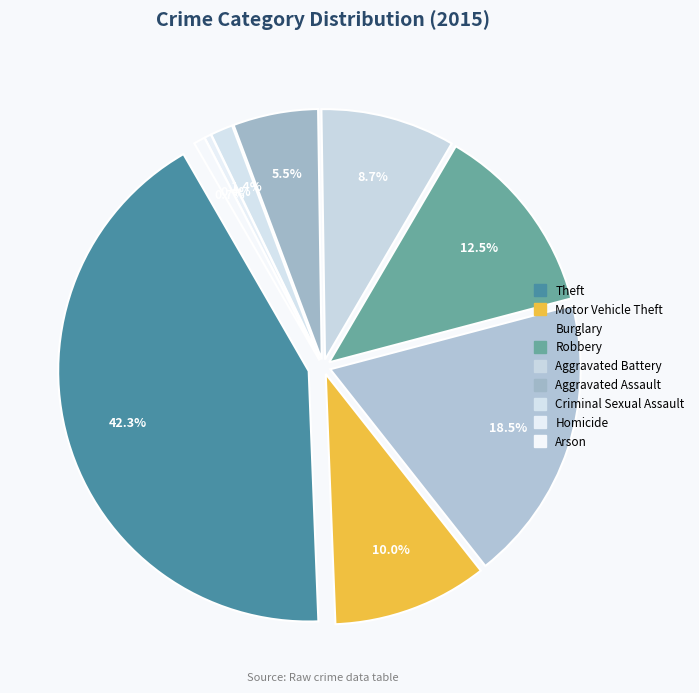

Is the sum of Theft and Robbery greater than half?

Yes